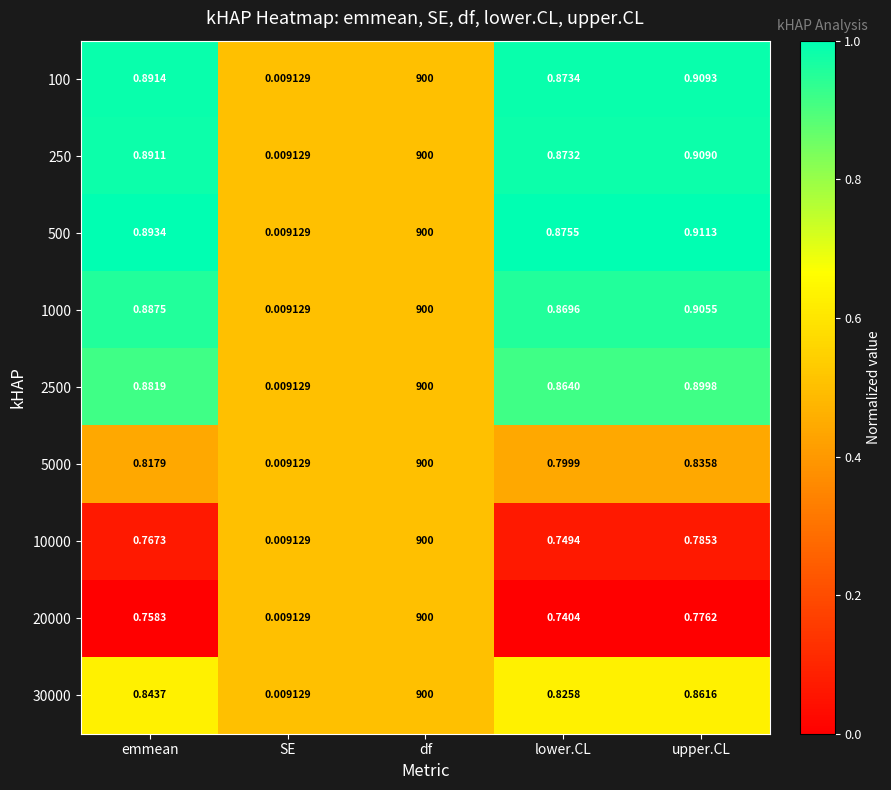

Is the value of 30000 at upper.CL greater than the value of 5000 at df?

No